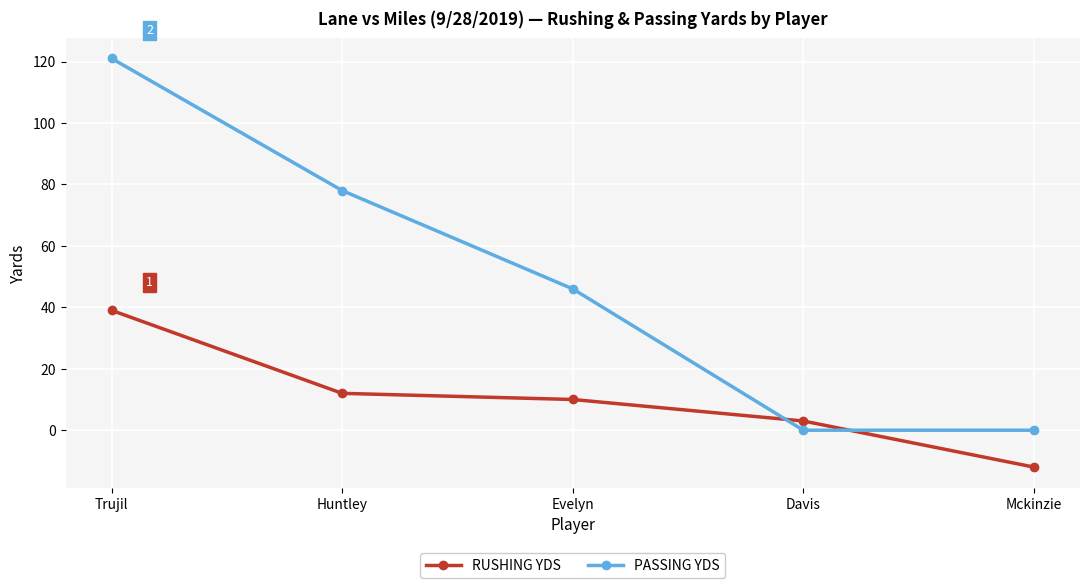

What is the sum of all RUSHING YDS values?

52